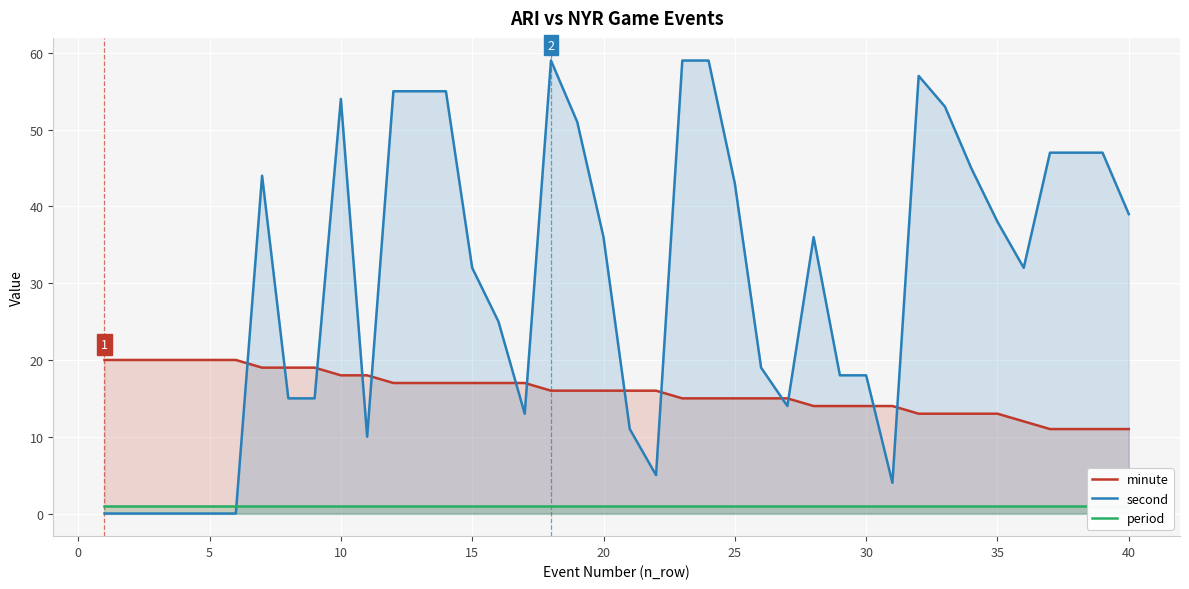

The value of second at 40 is 39. True or false?

True